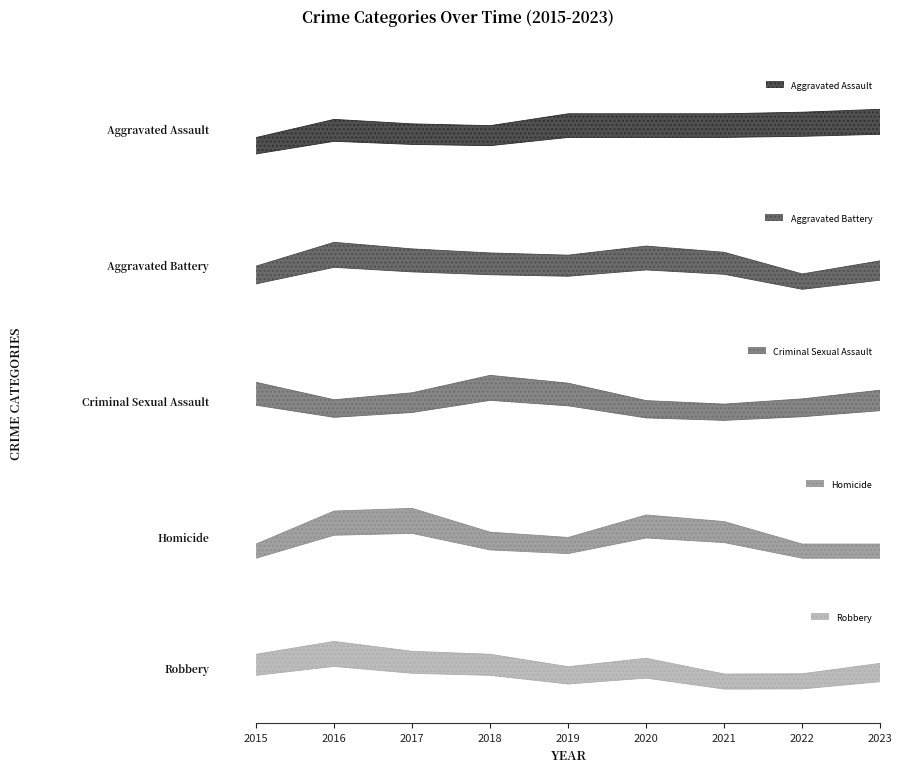

What is the value of the Criminal Sexual Assault point at the 5th from the left?

100.3